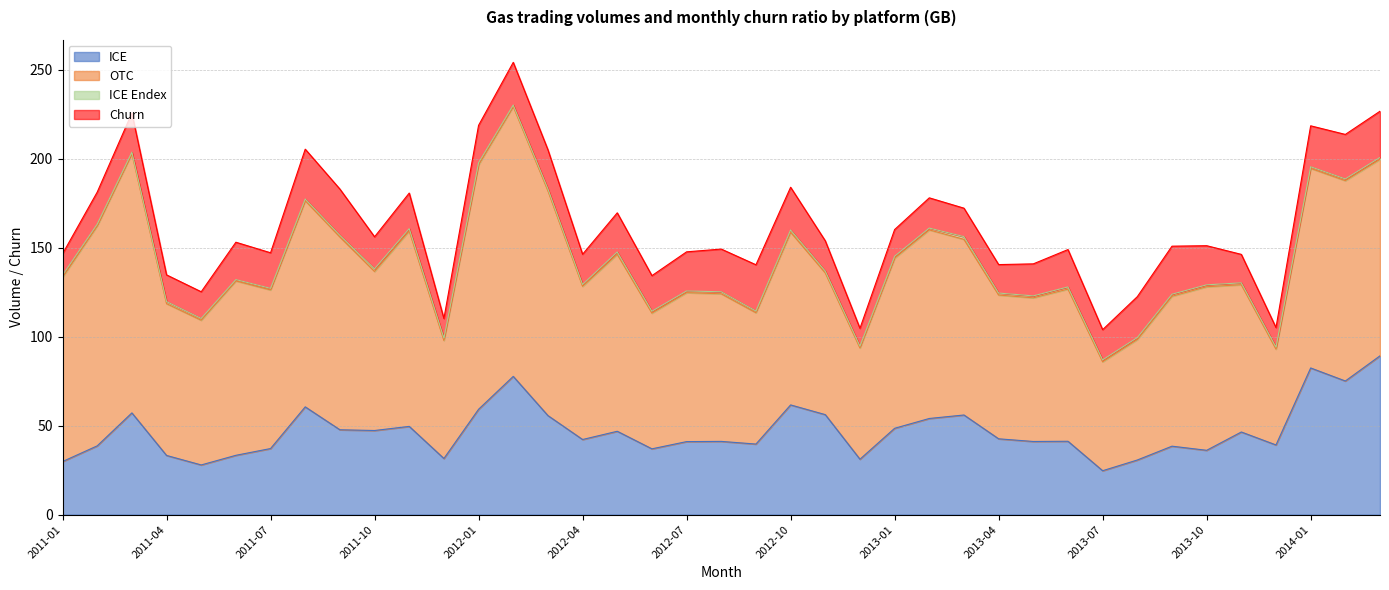

Reading left to right, list all the values displayed in this chart.

ICE: 2011-01=29.8	2011-02=38.7	2011-03=57.2	2011-04=33.3	2011-05=27.9	2011-06=33.4	2011-07=37.2	2011-08=60.6	2011-09=47.7	2011-10=47.3	2011-11=49.6	2011-12=31.6	2012-01=59.2	2012-02=77.7	2012-03=55.7	2012-04=42.2	2012-05=46.9	2012-06=37.0	2012-07=41.1	2012-08=41.2	2012-09=39.7	2012-10=61.7	2012-11=56.2	2012-12=31.2	2013-01=48.5	2013-02=54.1	2013-03=56.0	2013-04=42.6	2013-05=41.1	2013-06=41.2	2013-07=24.7	2013-08=30.7	2013-09=38.5	2013-10=36.2	2013-11=46.5	2013-12=39.2	2014-01=82.5	2014-02=75.1	2014-03=89.3
OTC: 2011-01=103.6	2011-02=123.6	2011-03=145.7	2011-04=85.3	2011-05=81.3	2011-06=98.0	2011-07=89.2	2011-08=115.9	2011-09=108.4	2011-10=89.4	2011-11=109.8	2011-12=66.3	2012-01=137.4	2012-02=151.7	2012-03=126.3	2012-04=86.1	2012-05=99.5	2012-06=76.3	2012-07=83.7	2012-08=83.0	2012-09=73.8	2012-10=97.1	2012-11=79.7	2012-12=62.5	2013-01=95.6	2013-02=106.0	2013-03=98.7	2013-04=80.8	2013-05=80.7	2013-06=85.5	2013-07=61.2	2013-08=67.7	2013-09=84.3	2013-10=91.9	2013-11=82.8	2013-12=53.9	2014-01=112.2	2014-02=112.6	2014-03=110.5
ICE Endex: 2011-01=1.1	2011-02=1.0	2011-03=0.8	2011-04=1.2	2011-05=1.0	2011-06=0.8	2011-07=0.9	2011-08=0.9	2011-09=0.9	2011-10=1.5	2011-11=1.3	2011-12=1.3	2012-01=1.2	2012-02=0.8	2012-03=1.1	2012-04=1.0	2012-05=1.3	2012-06=1.1	2012-07=0.9	2012-08=1.1	2012-09=0.9	2012-10=1.2	2012-11=1.0	2012-12=1.0	2013-01=1.1	2013-02=1.0	2013-03=1.5	2013-04=1.1	2013-05=1.1	2013-06=1.2	2013-07=1.1	2013-08=1.1	2013-09=1.1	2013-10=1.1	2013-11=1.1	2013-12=1.1	2014-01=0.9	2014-02=1.0	2014-03=1.0
Churn: 2011-01=12.0	2011-02=18.0	2011-03=22.0	2011-04=15.0	2011-05=15.0	2011-06=21.0	2011-07=20.0	2011-08=28.0	2011-09=26.0	2011-10=18.0	2011-11=20.0	2011-12=11.0	2012-01=21.0	2012-02=24.0	2012-03=22.0	2012-04=17.0	2012-05=22.0	2012-06=20.0	2012-07=22.0	2012-08=24.0	2012-09=26.0	2012-10=24.0	2012-11=17.0	2012-12=10.0	2013-01=15.0	2013-02=17.0	2013-03=16.0	2013-04=16.0	2013-05=18.0	2013-06=21.0	2013-07=17.0	2013-08=23.0	2013-09=27.0	2013-10=22.0	2013-11=16.0	2013-12=11.0	2014-01=23.0	2014-02=25.0	2014-03=26.0